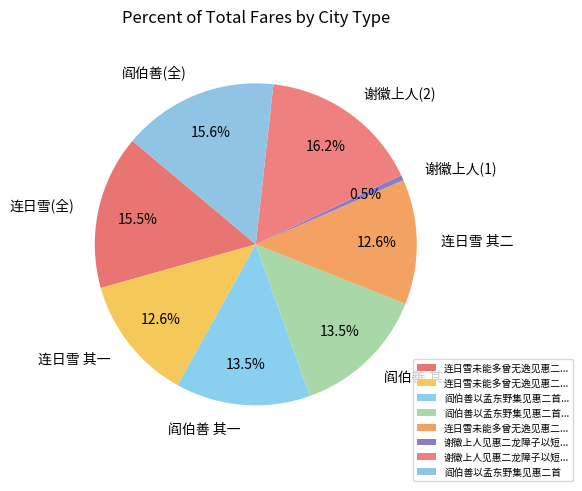

Does 连日雪 其一 represent more than half of the total?

No